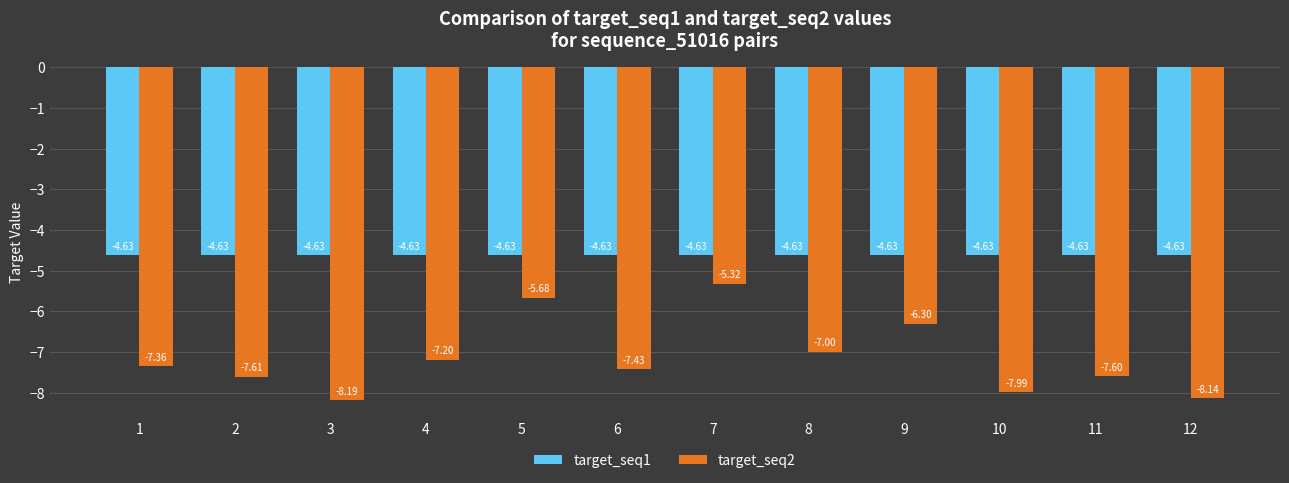

What is the highest value of the target_seq2 series?

-5.3